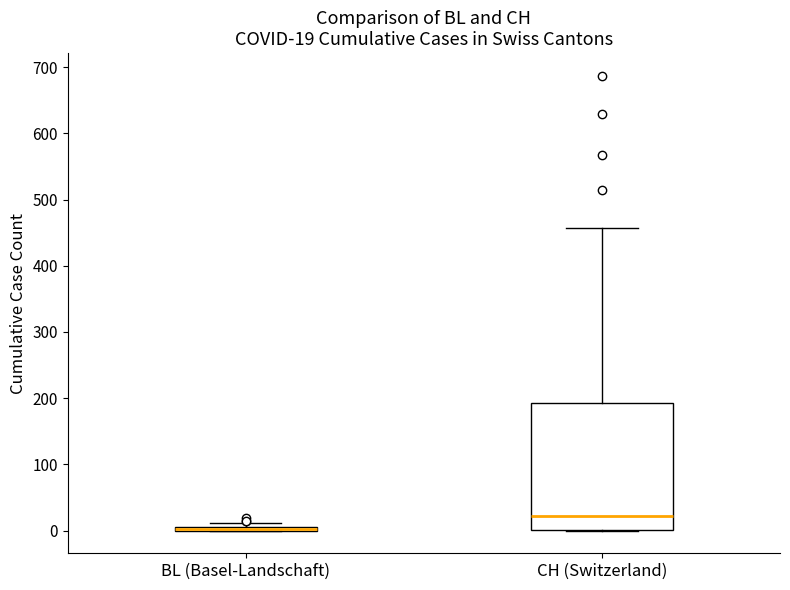

Which box is the tallest, from its lower edge to its upper edge?

CH (Switzerland)